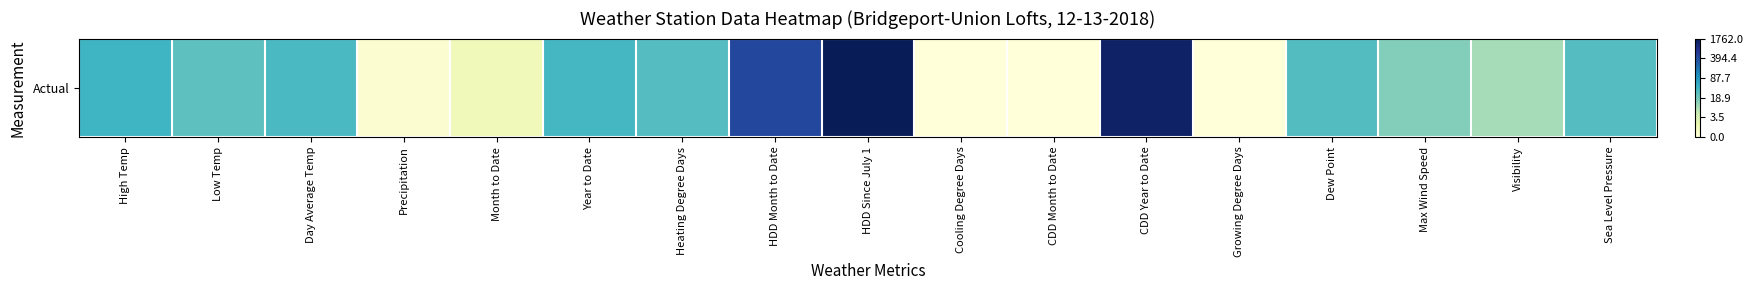

The value at Year to Date is 3.7. True or false?

True